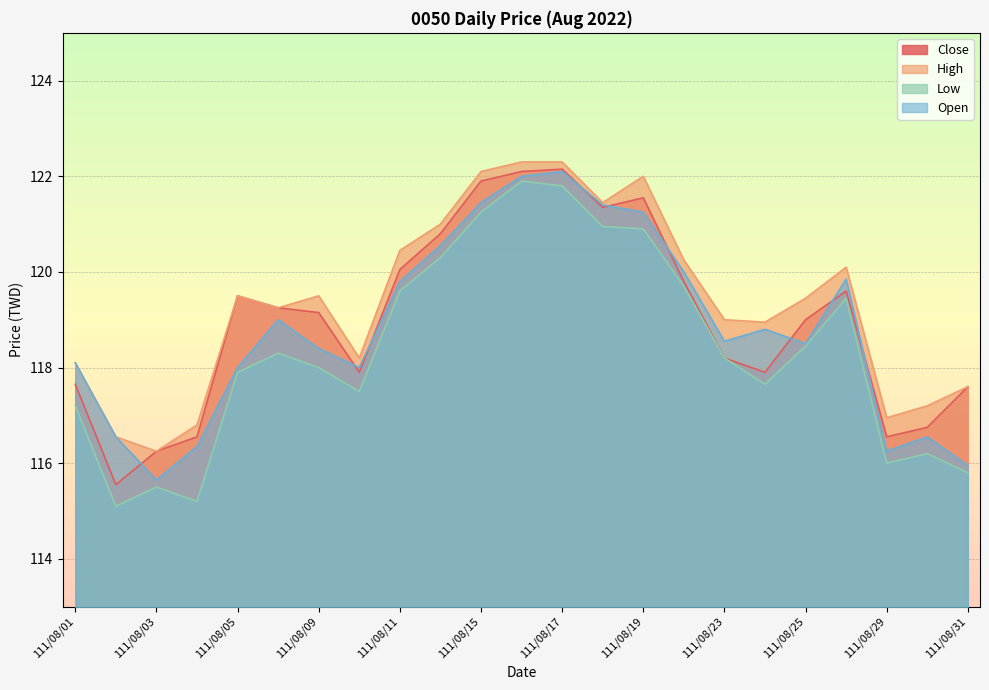

True or false: Open and Close cross at least once.

True